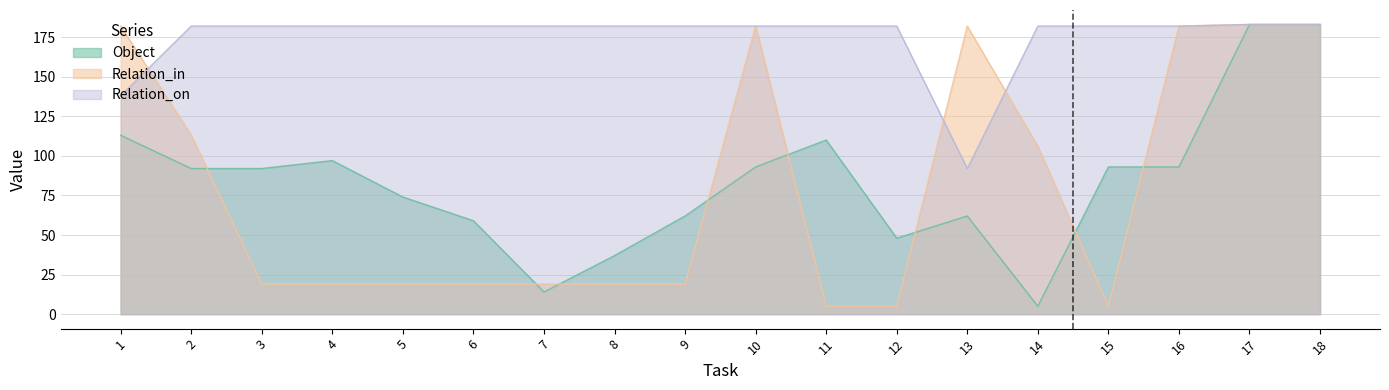

What is the difference between the maximum and minimum values in the Object series?

178